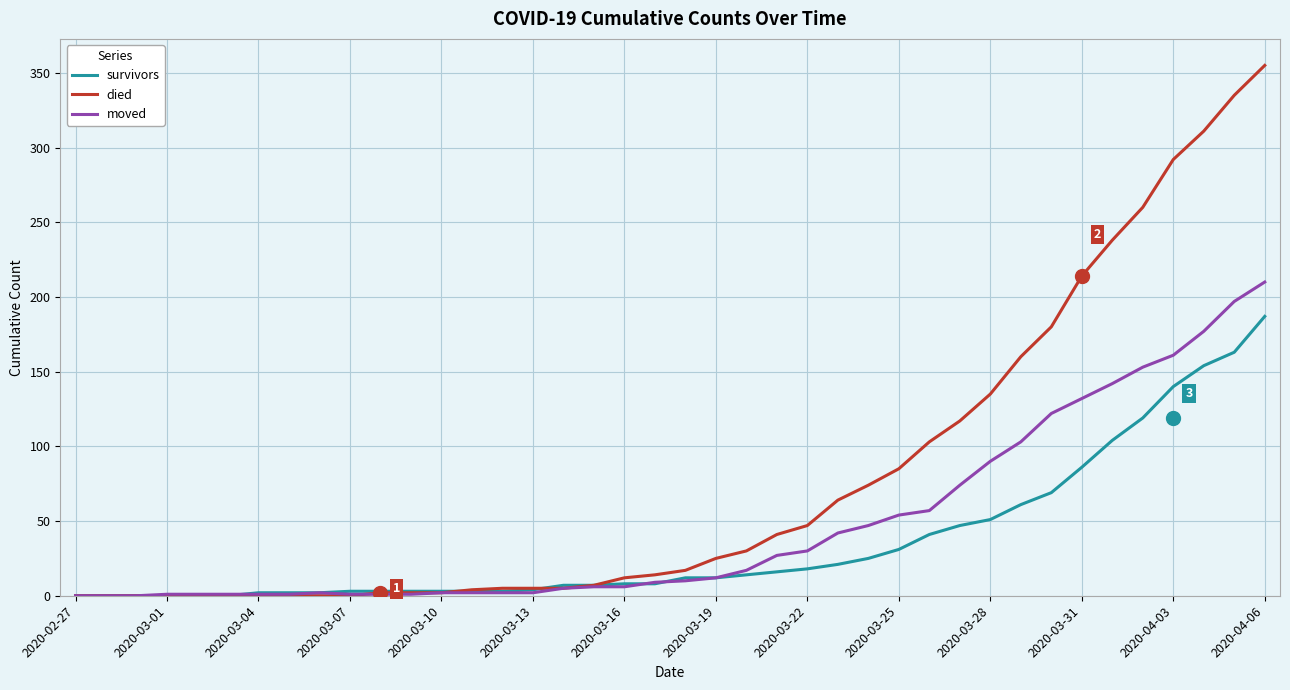

What is the greatest value displayed?

355